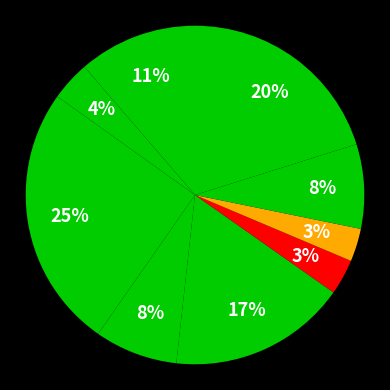

How many segments does this pie chart have?

9